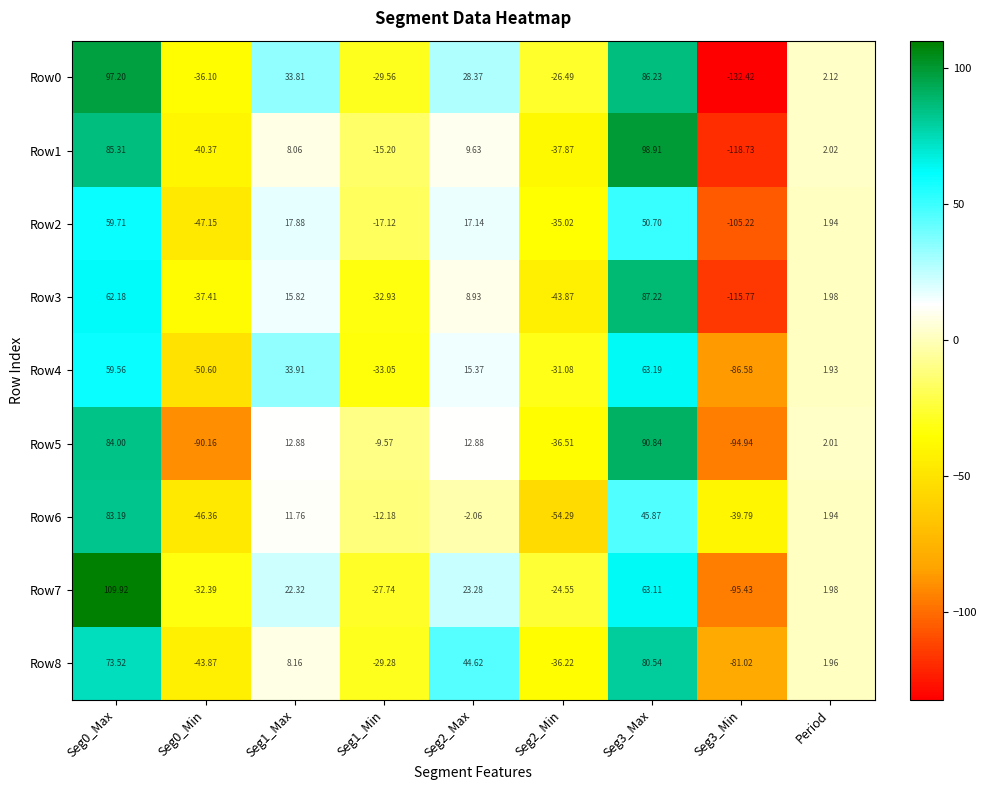

Is the value of Row1 at Seg3_Min greater than the value of Row2 at Seg2_Max?

No